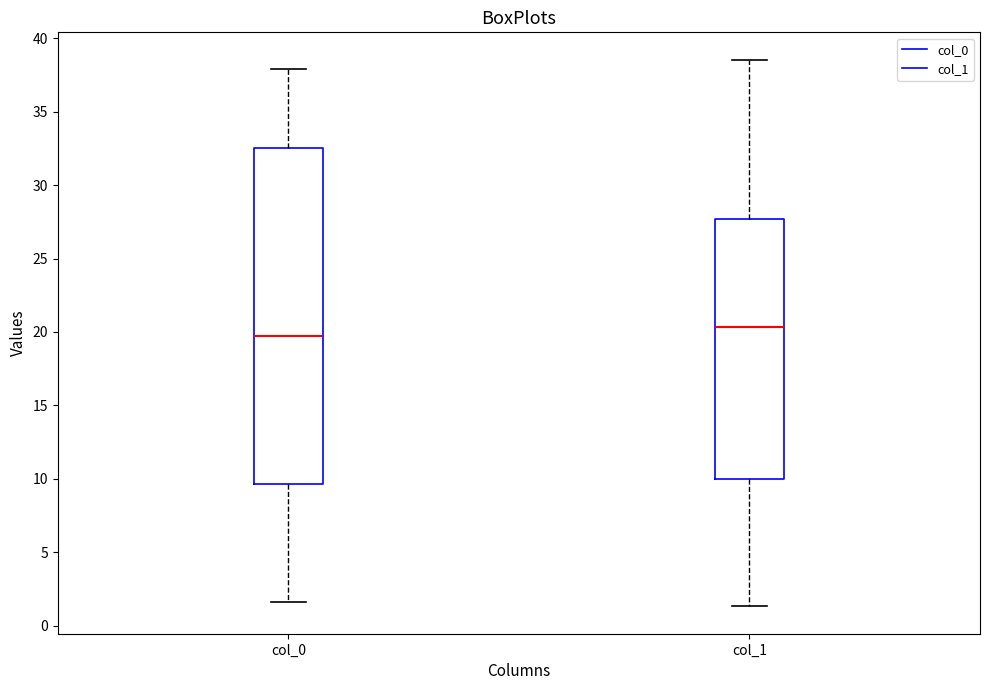

Which box has the lowest median line?

col_0